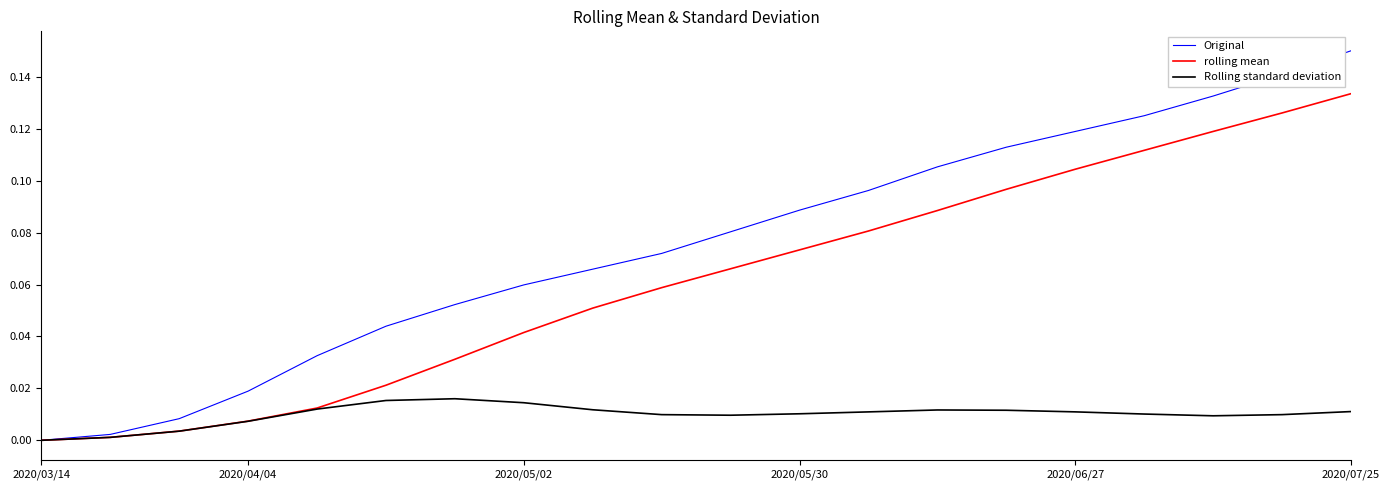

List the series in order of their peak value, highest first.

Original, rolling mean, Rolling standard deviation